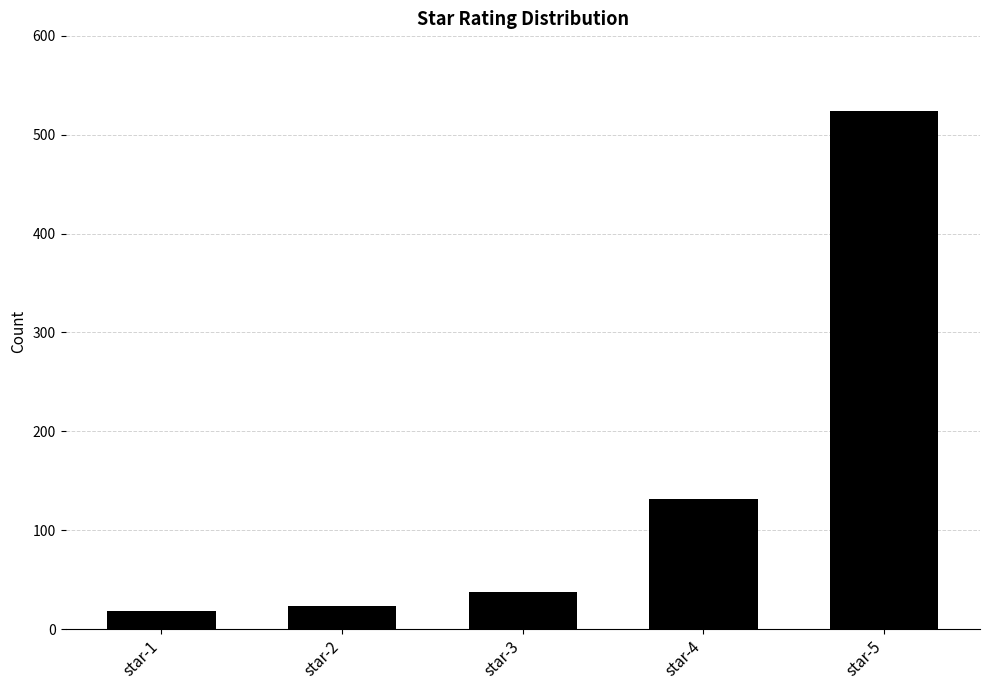

What is the sum of all values?

734